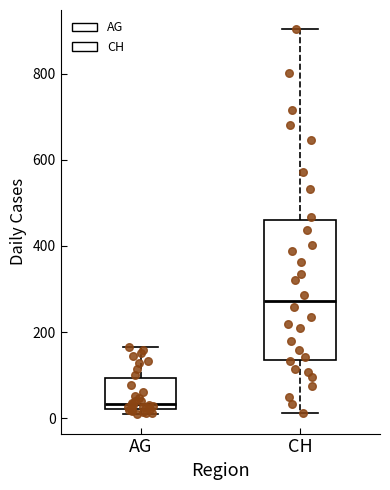

Which box is the tallest, from its lower edge to its upper edge?

CH